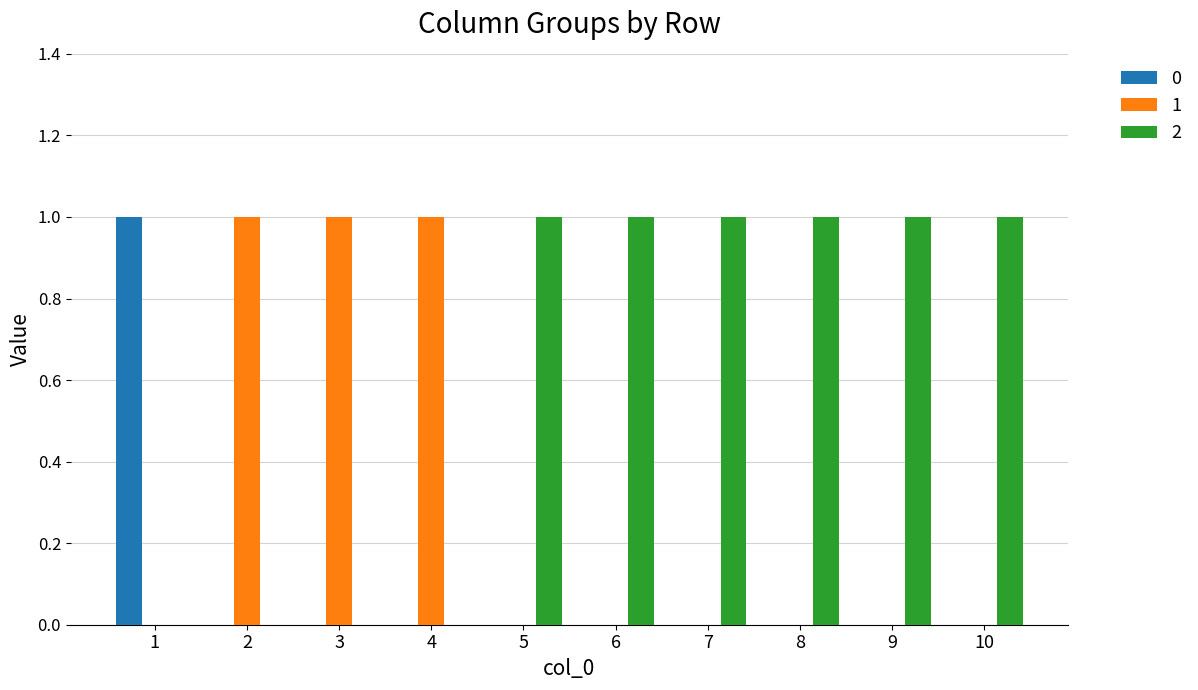

Is it true that 1 equals -1 at 10?

False